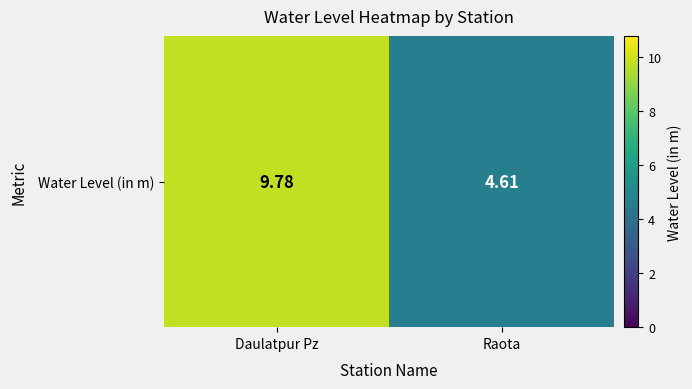

List the labels in order of value, largest first.

Daulatpur Pz, Raota